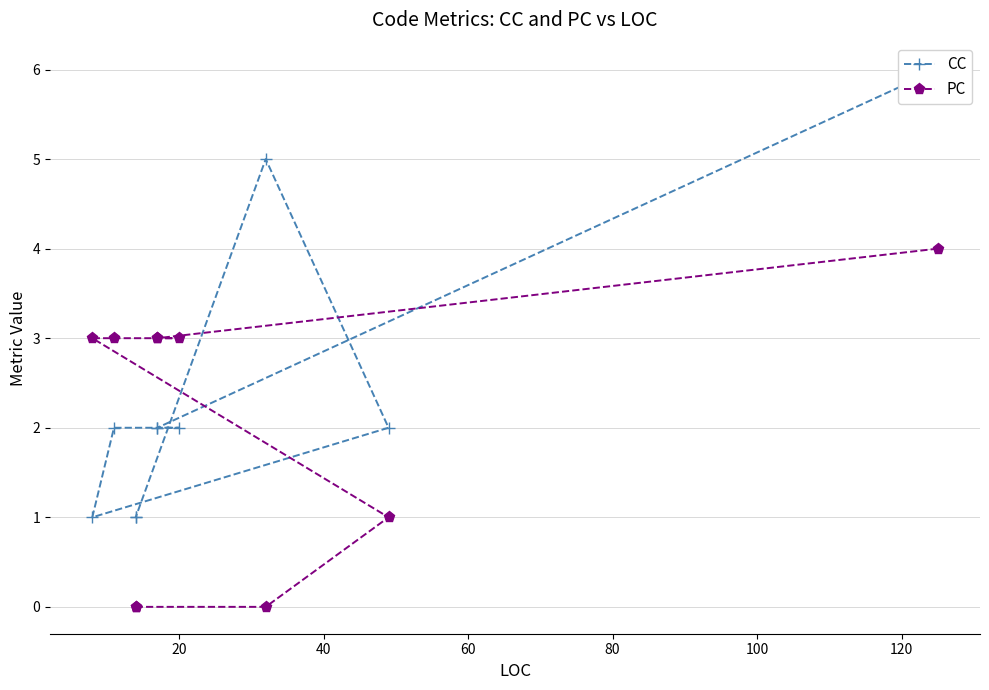

What is the average value of the PC series?

2